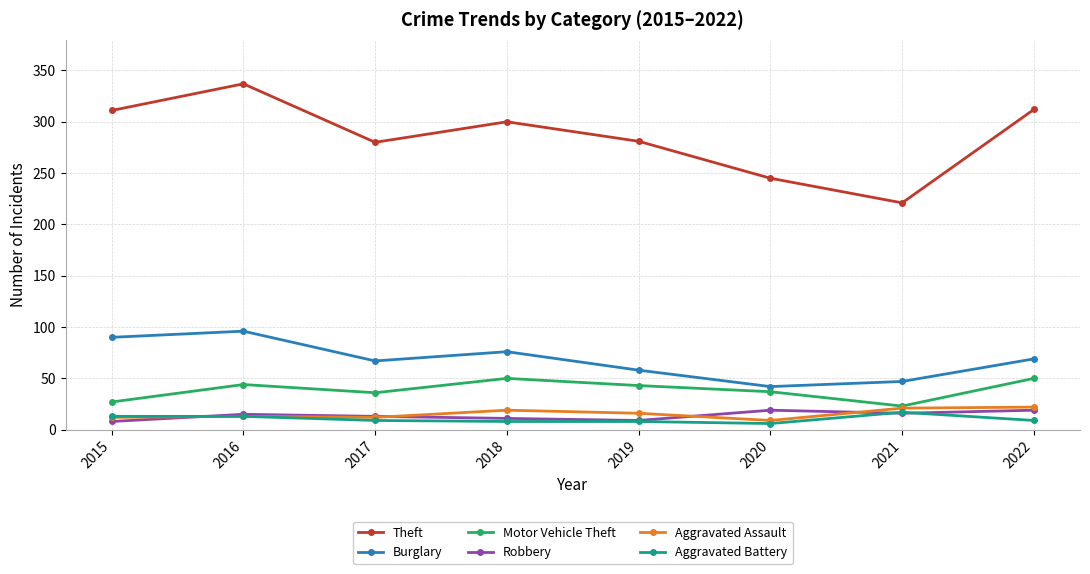

True or false: Burglary has a value of 72 at 2020.

False